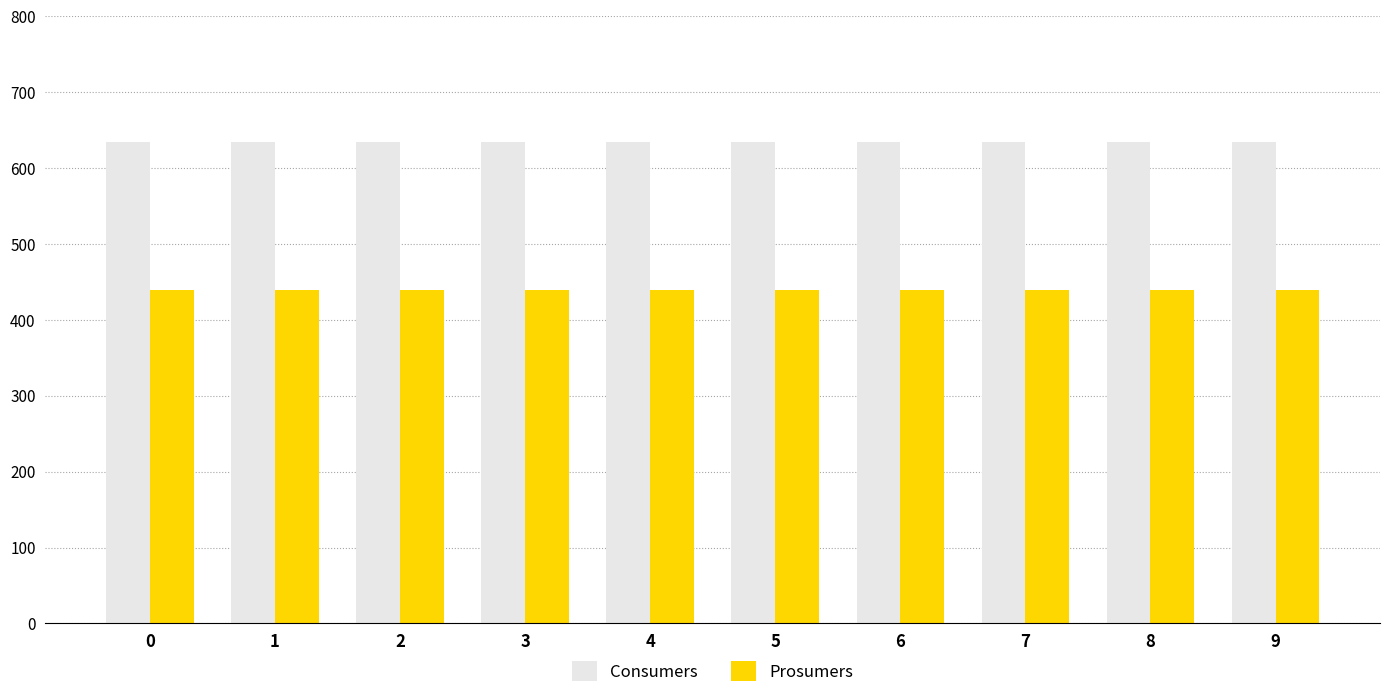

The value of Prosumers at 9 is 440. True or false?

True